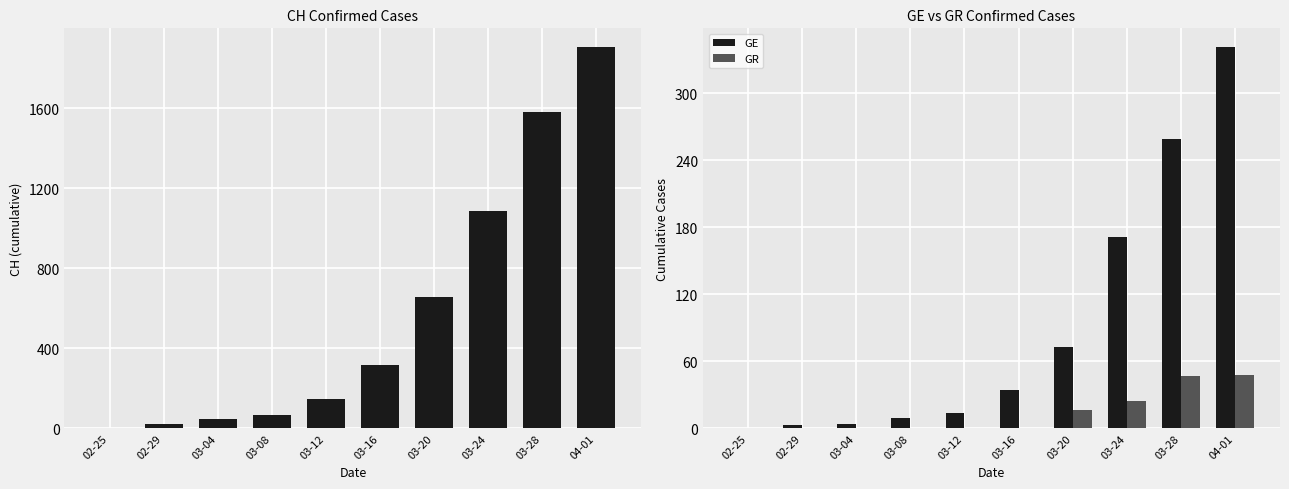

The value of GR at 03-04 is -18. True or false?

False